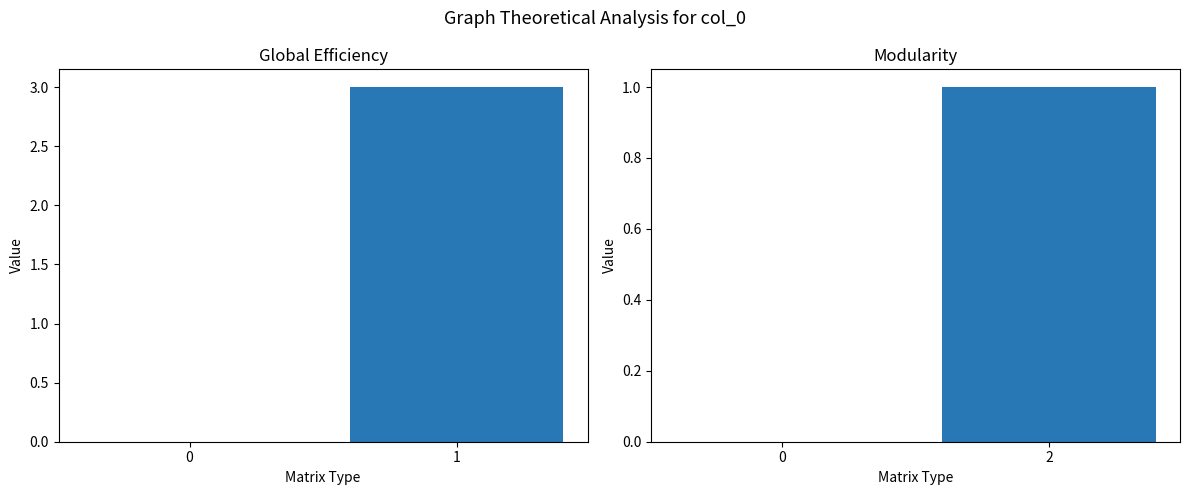

At which category does the chart reach its peak across all series?

2